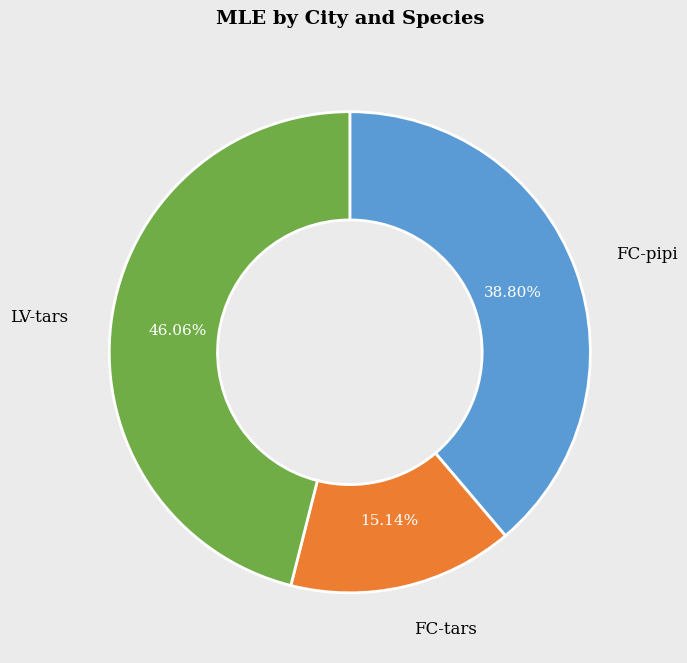

How many slices are in this pie chart?

3